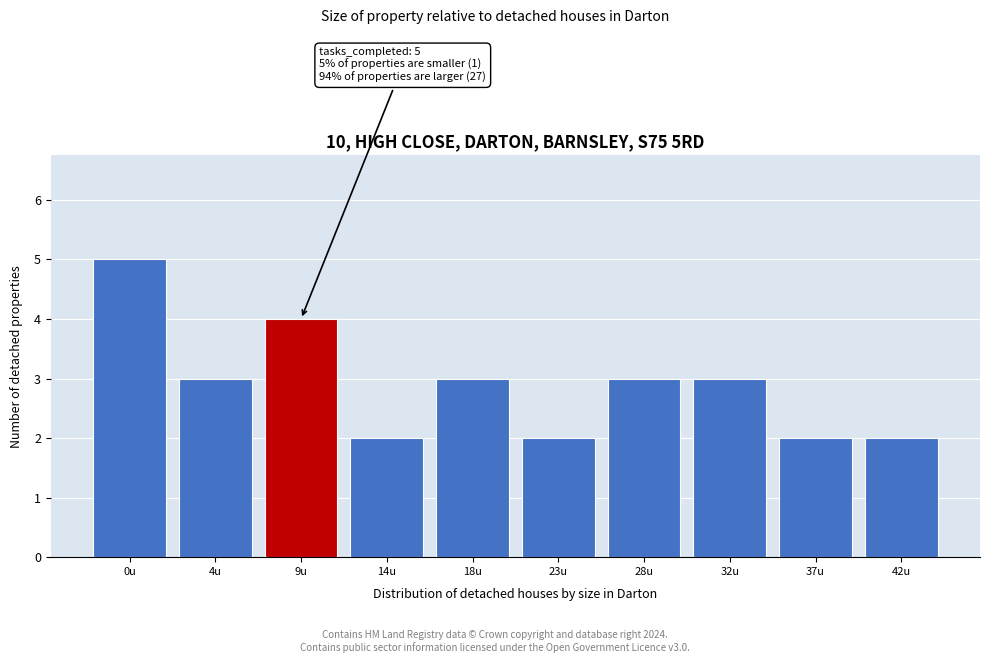

Reading right to left, list all the values displayed in this chart.

2	2	3	3	2	3	2	4	3	5